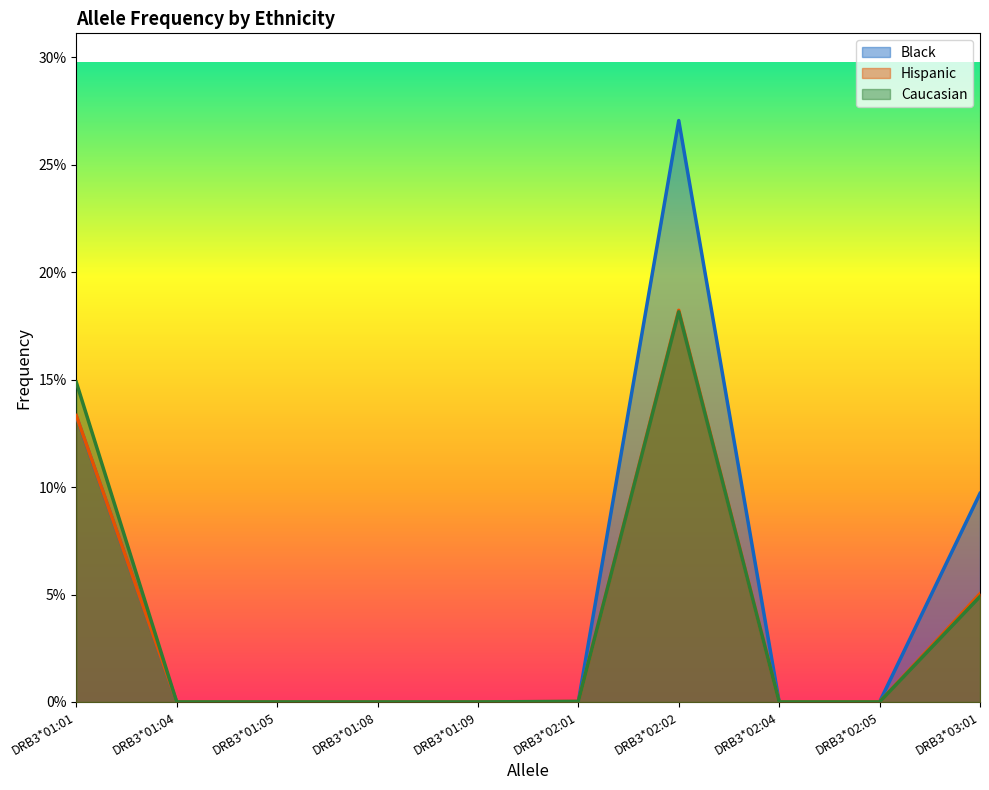

List the labels in order of Hispanic value, largest first.

DRB3*02:02, DRB3*01:01, DRB3*03:01, DRB3*02:01, DRB3*02:05, DRB3*01:05, DRB3*02:04, DRB3*01:04, DRB3*01:08, DRB3*01:09